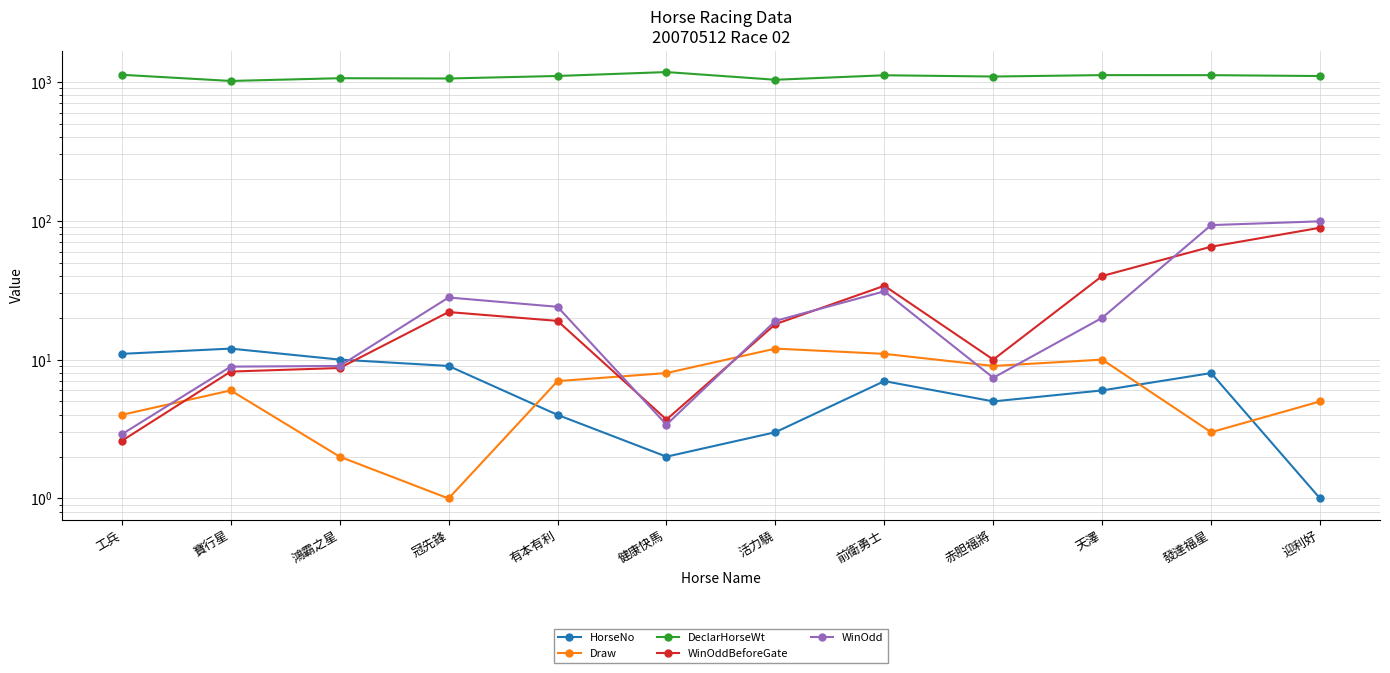

How many lines are shown in the chart?

5